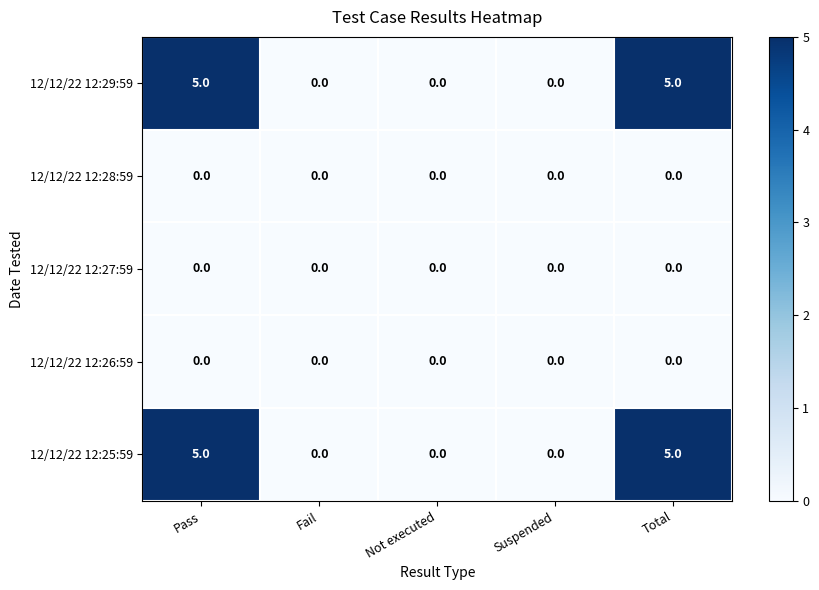

What is the difference between the highest and lowest values at Total?

5